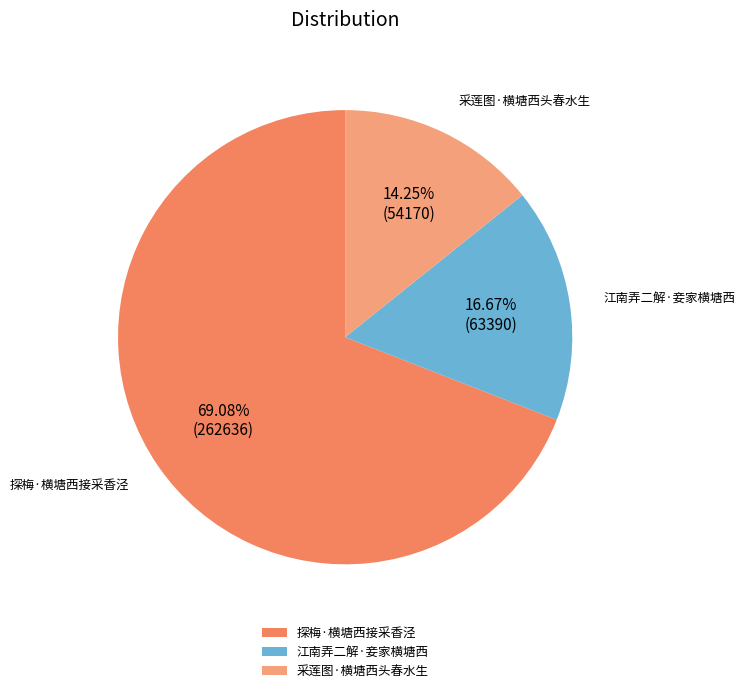

To the nearest percent, what portion does 江南弄二解·妾家横塘西 represent?

17%